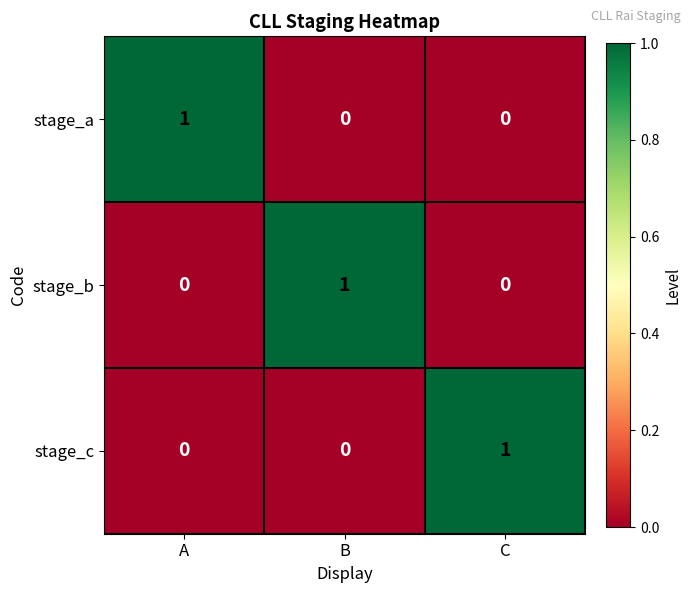

Is the value of stage_c at C greater than the value of stage_a at C?

Yes